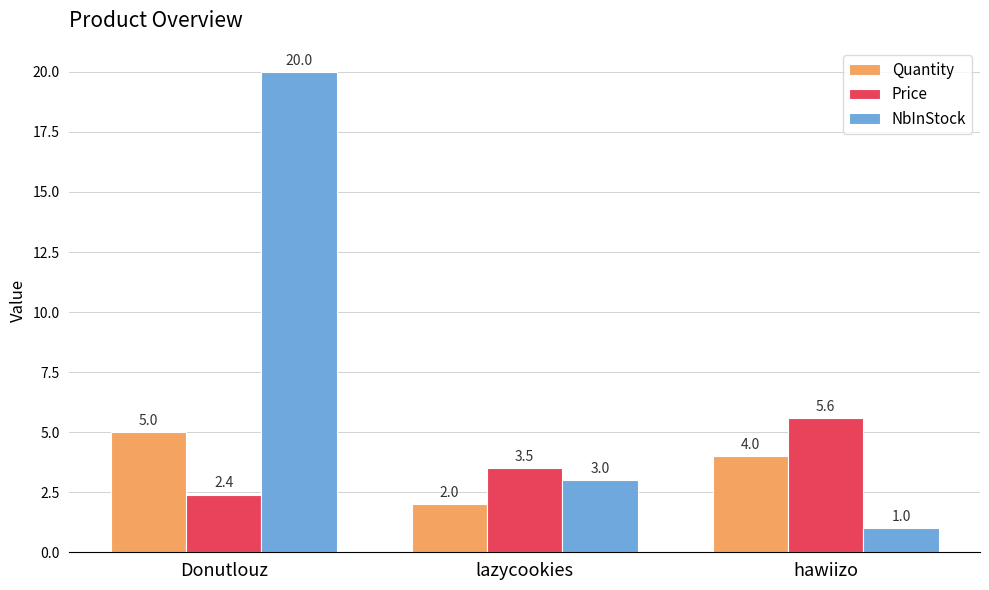

Reading left to right, transcribe all the data shown in this chart.

Quantity: 5.0	2.0	4.0
Price: 2.4	3.5	5.6
NbInStock: 20.0	3.0	1.0